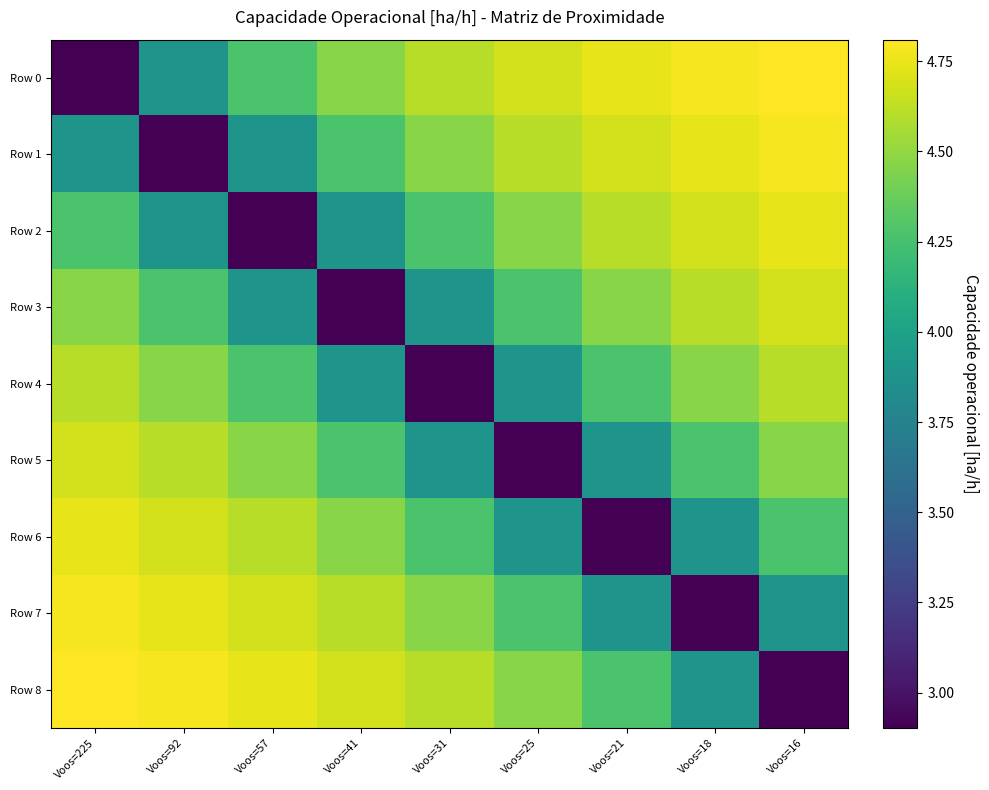

Which series changed the most between Voos=225 and Voos=57?

Row 0